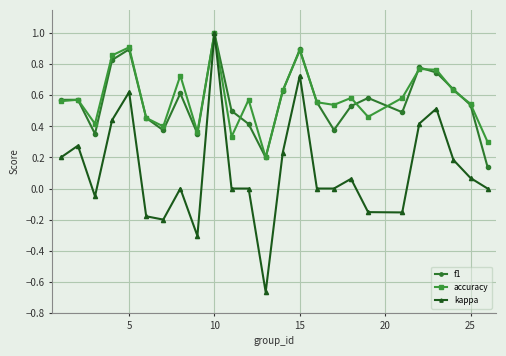

What is the maximum value for accuracy?

1.0